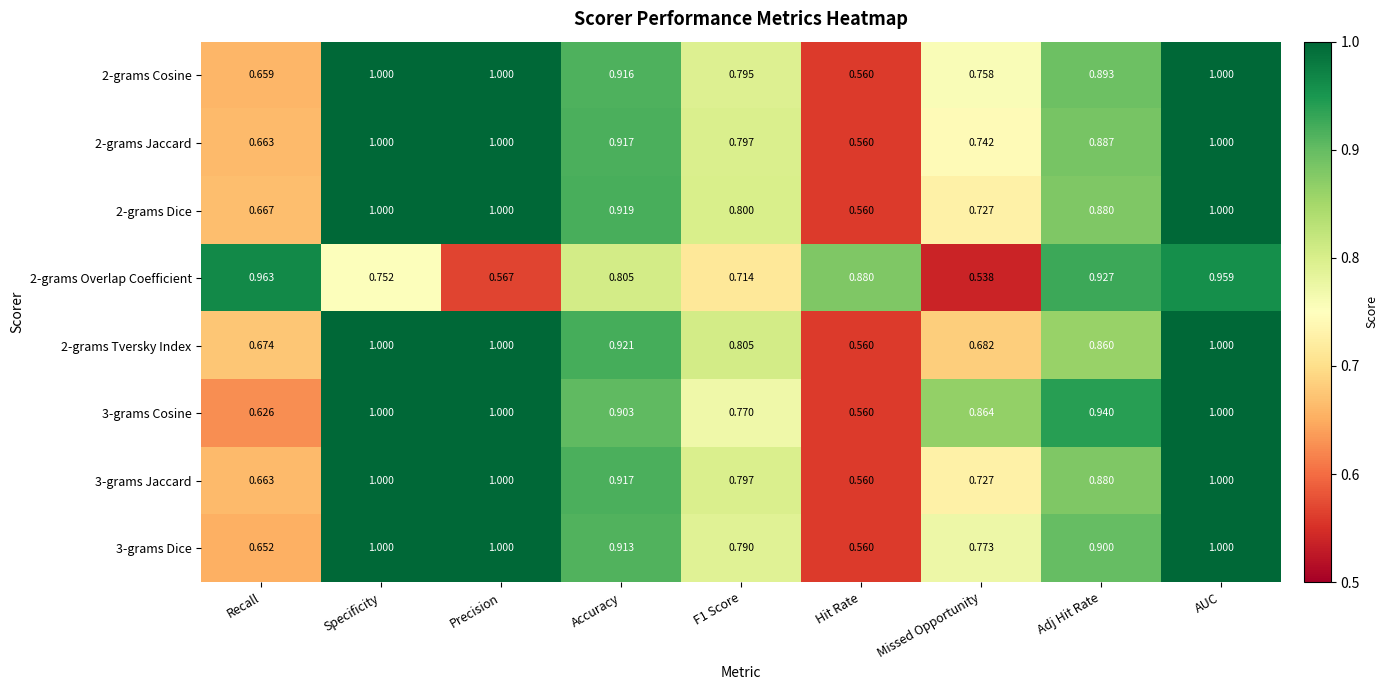

How many data points does each series have?

9